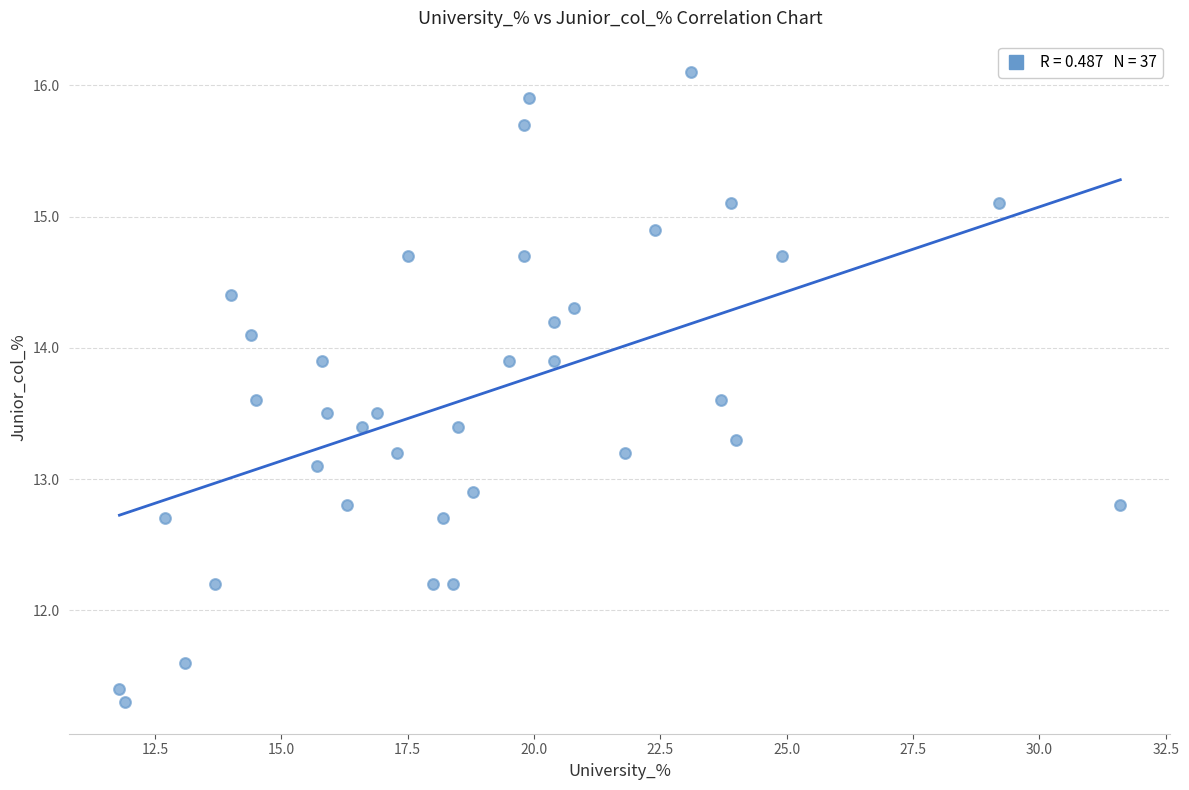

What is the range of X values (max minus min)?

19.8